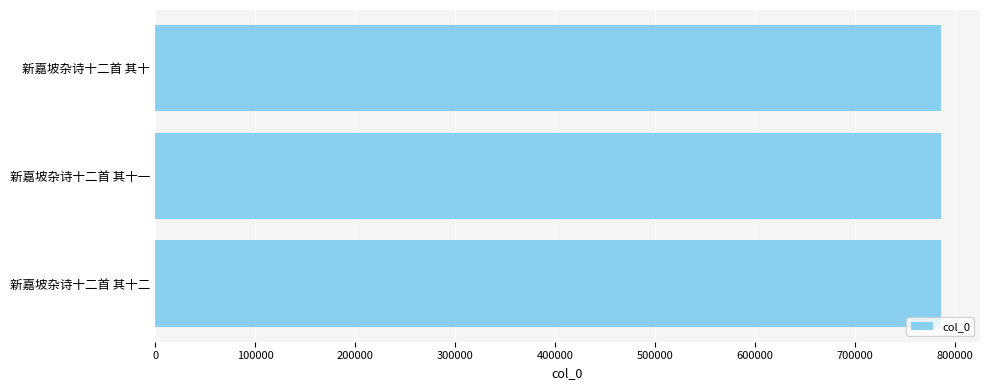

What is the approximate value at 新嘉坡杂诗十二首 其十?

785805